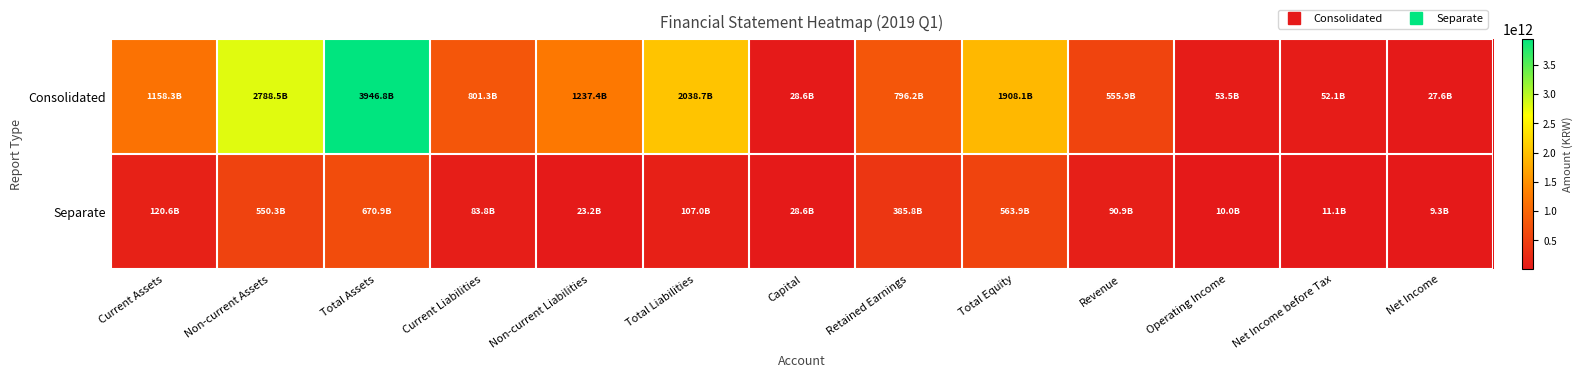

Reading left to right, transcribe all the data shown in this chart.

Consolidated: Current Assets=1158281185539	Non-current Assets=2788484484444	Total Assets=3946765669983	Current Liabilities=801260554483	Non-current Liabilities=1237418516577	Total Liabilities=2038679071060	Capital=28572288500	Retained Earnings=796227220753	Total Equity=1908086598923	Revenue=555853539434	Operating Income=53486409681	Net Income before Tax=52054638289	Net Income=27595358931
Separate: Current Assets=120623452954	Non-current Assets=550259115903	Total Assets=670882568857	Current Liabilities=83808301323	Non-current Liabilities=23210247178	Total Liabilities=107018548501	Capital=28572288500	Retained Earnings=385792381352	Total Equity=563864020356	Revenue=90881819145	Operating Income=10028659708	Net Income before Tax=11118091398	Net Income=9261736511